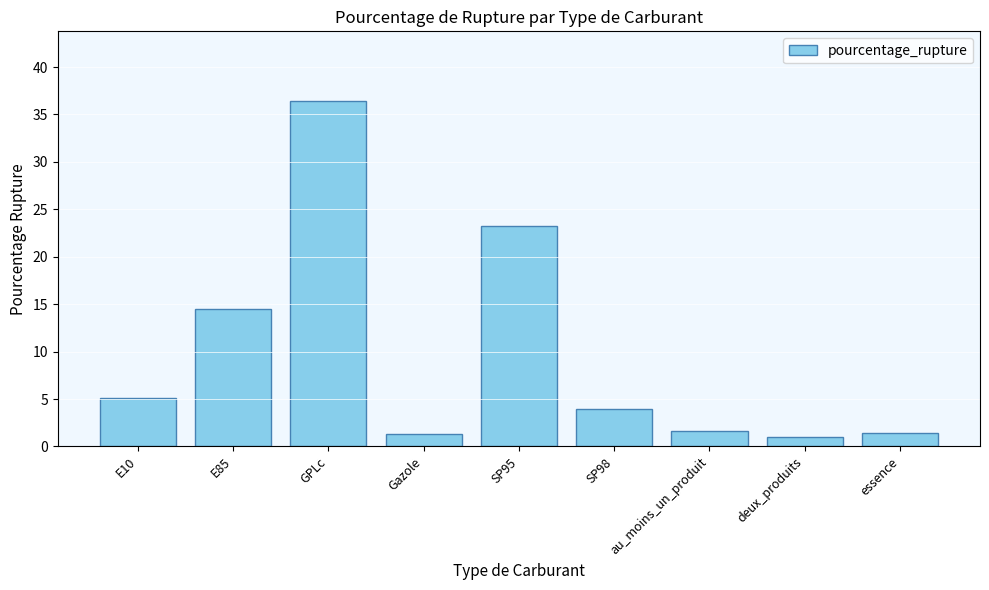

At which category does the chart reach its peak across all series?

GPLc